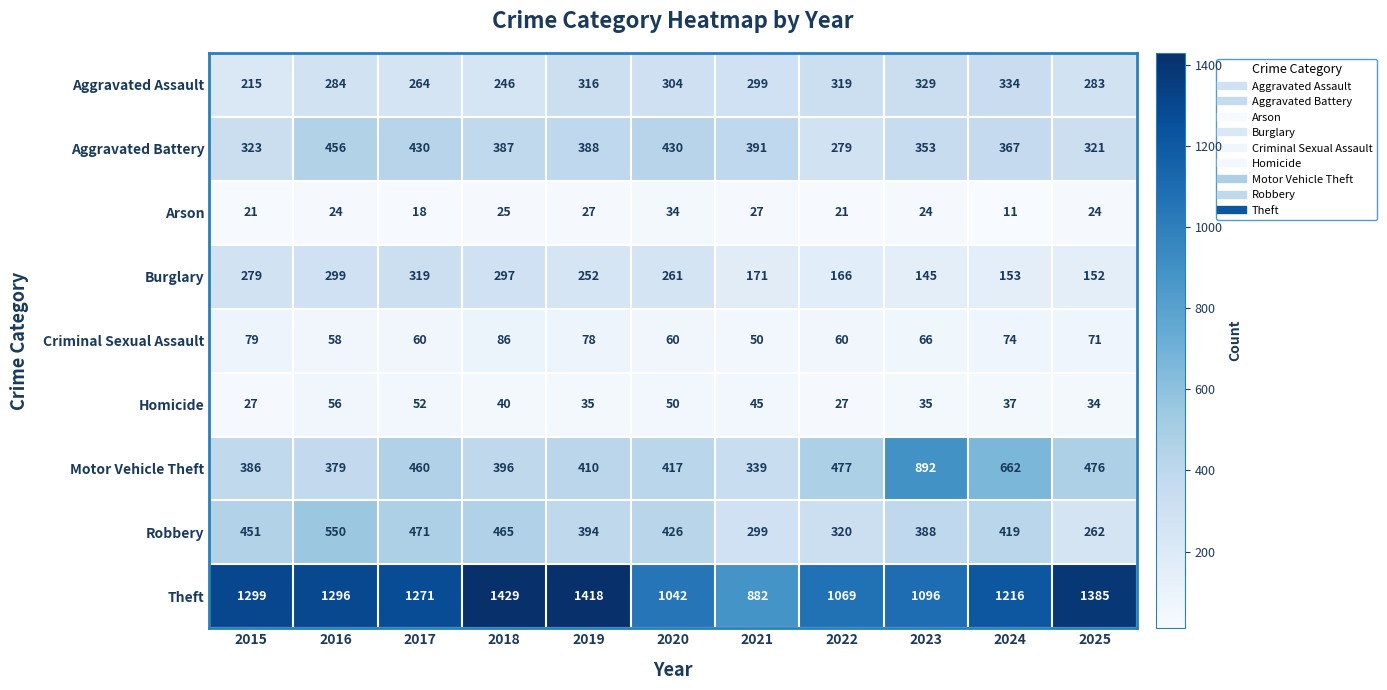

Which series has the widest spread of values?

Motor Vehicle Theft